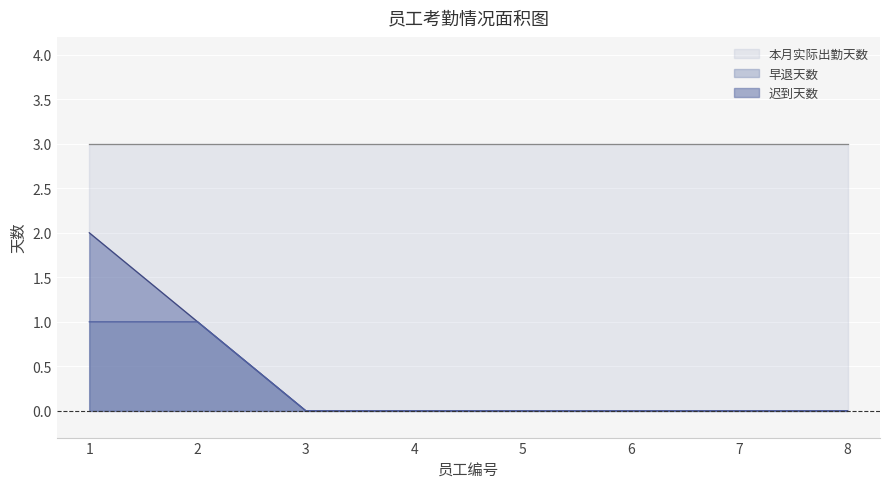

True or false: 早退天数 and 迟到天数 intersect in this chart.

False